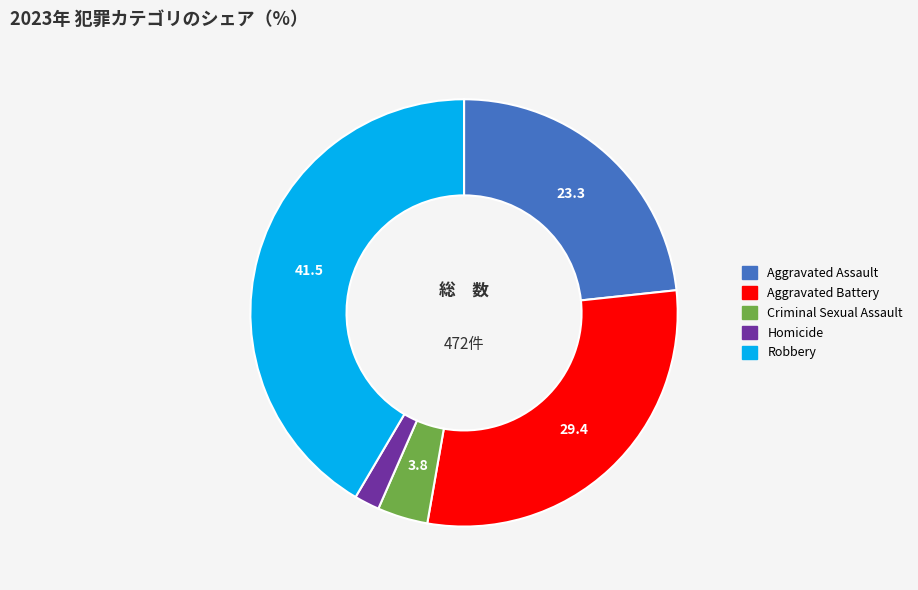

Do Criminal Sexual Assault and Robbery together represent more than half of the pie?

No